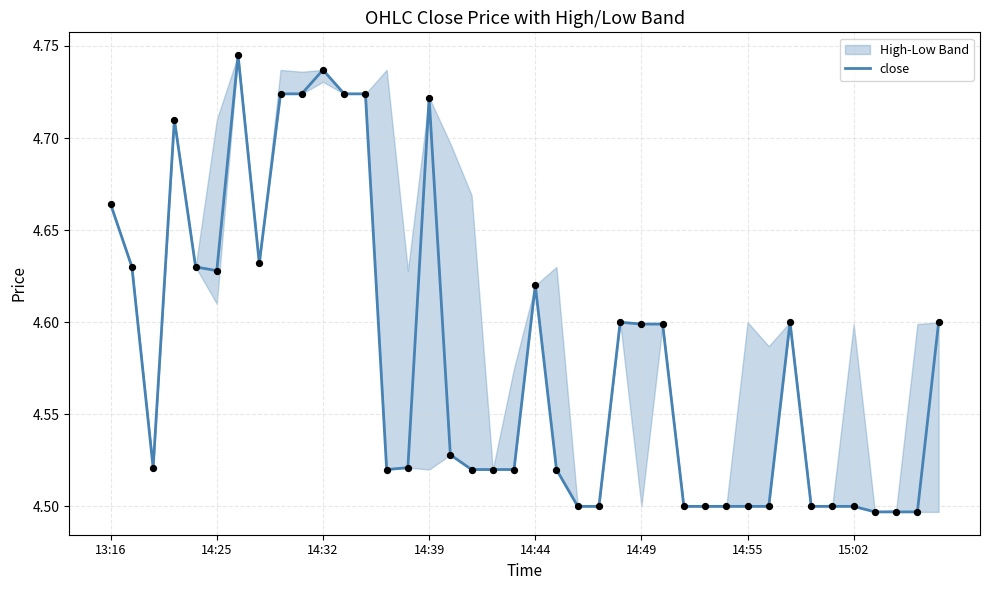

Between 22 and 16, which is larger?

16